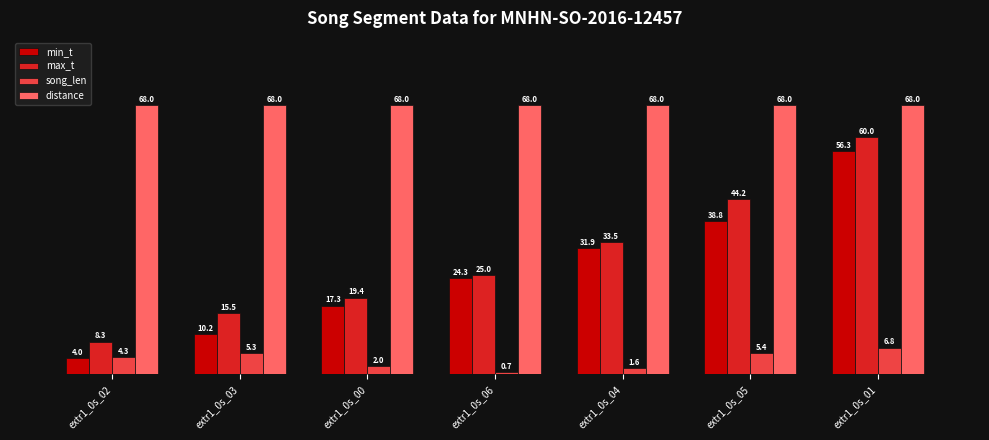

What is the difference between the maximum and minimum values in the max_t series?

51.7